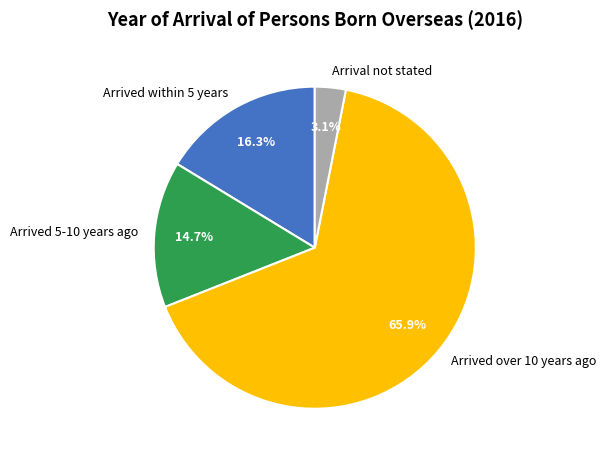

What is the smallest slice in the pie chart?

Arrival not stated